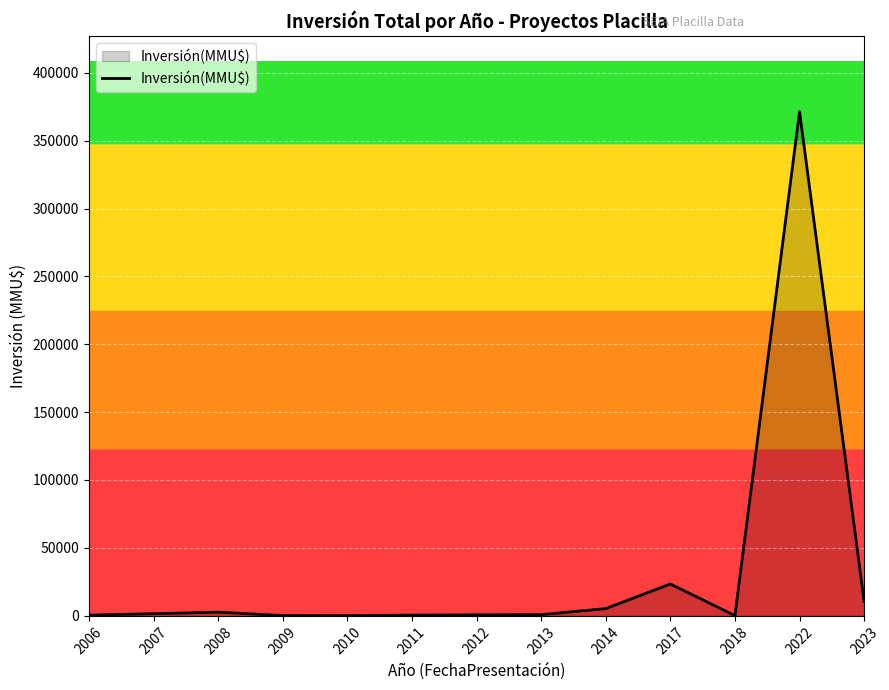

True or false: the data shows 371400 at 2022.

True